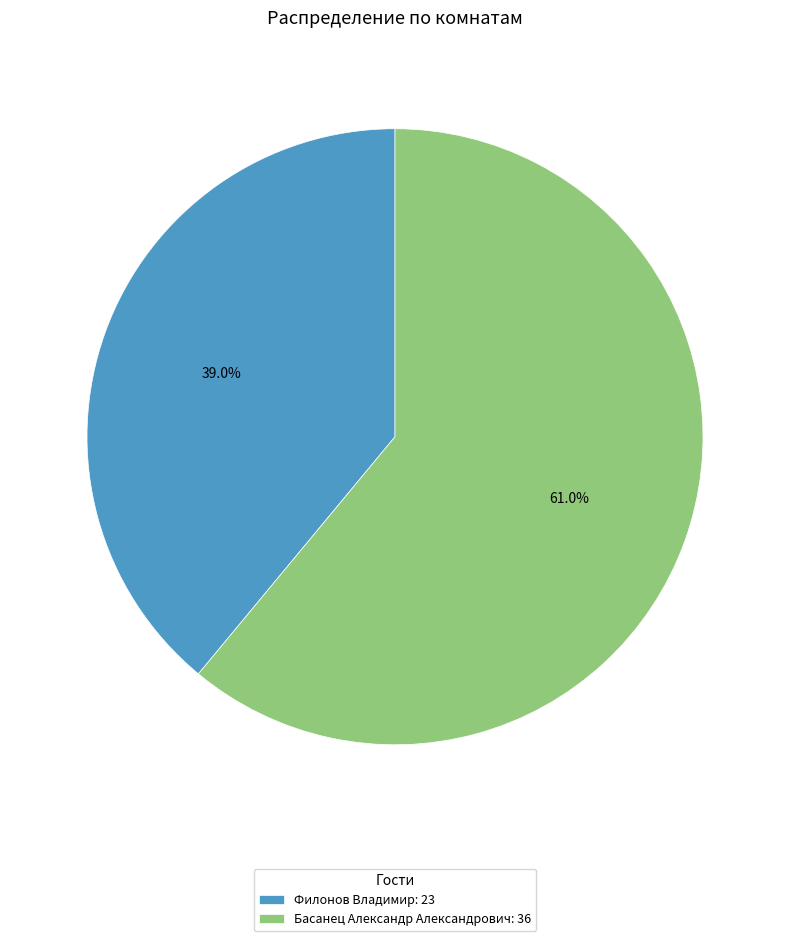

What percentage is the Филонов Владимир slice, to the nearest percent?

39%